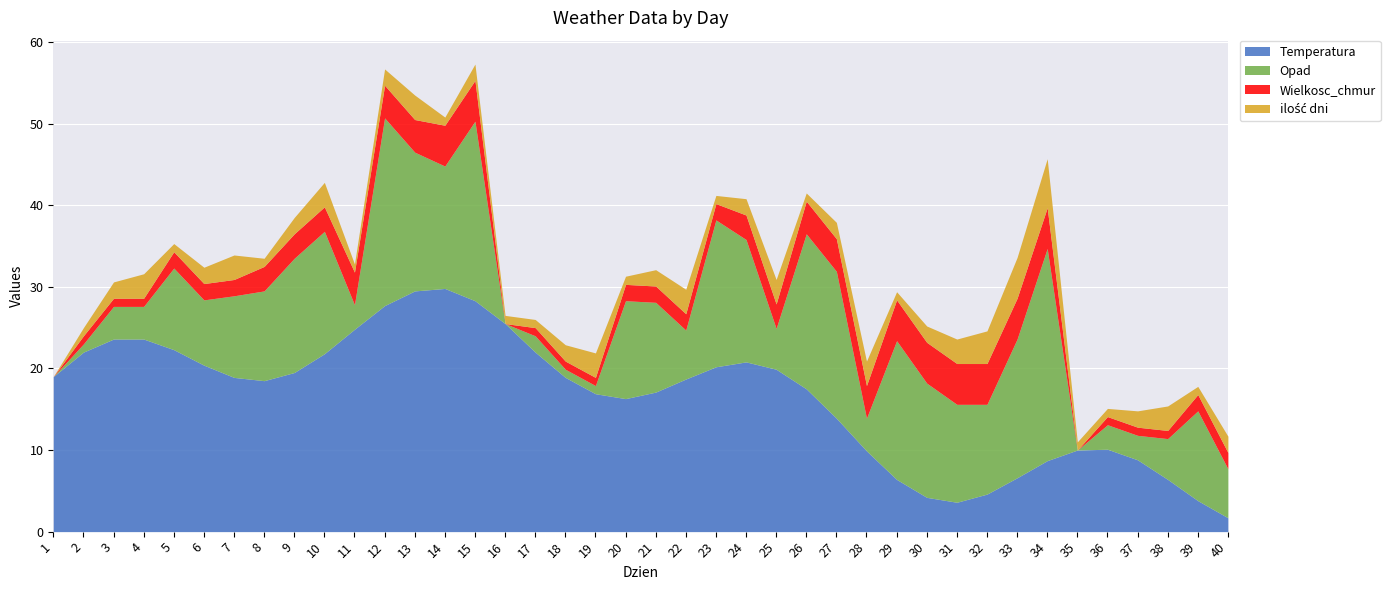

Is the value of Temperatura at 13 greater than the value of ilość dni at 39?

Yes